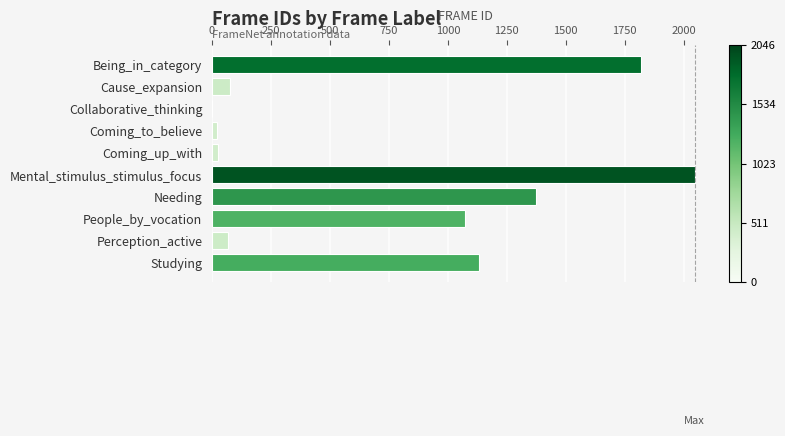

The value at Needing is 1939. True or false?

False